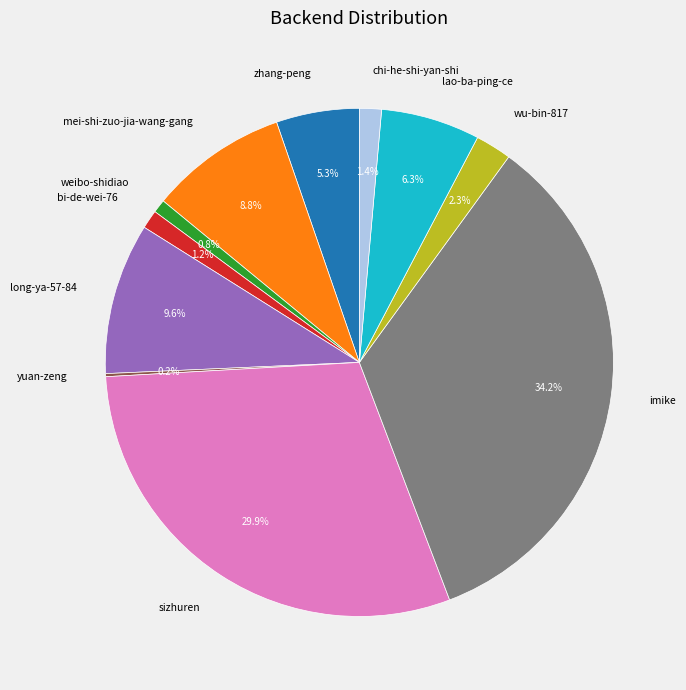

Combined, do long-ya-57-84 and weibo-shidiao account for over 50%?

No